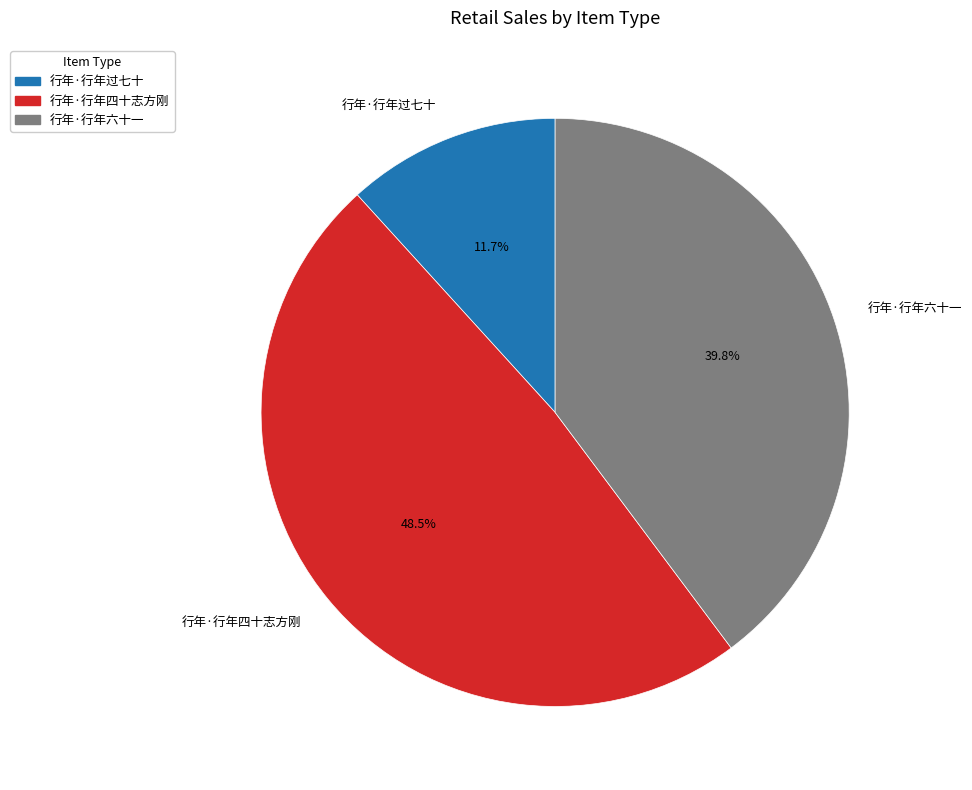

Is 行年·行年过七十 the majority of the pie?

No